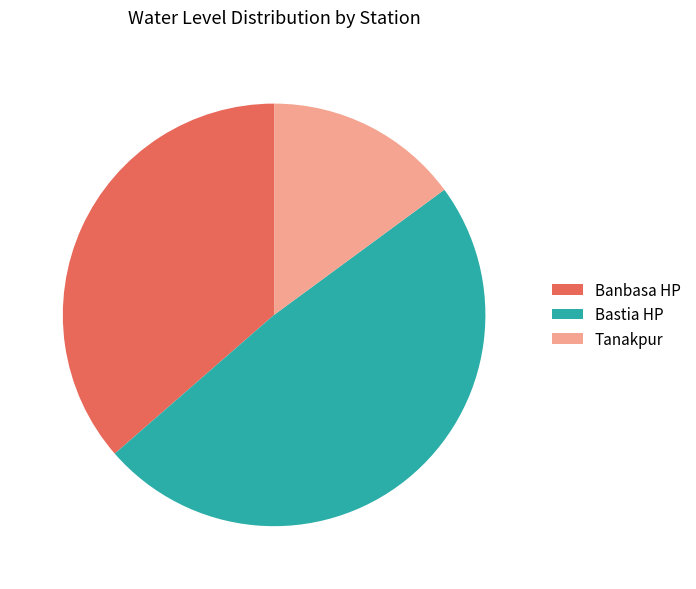

Which has a higher value, Tanakpur or Bastia HP?

Bastia HP